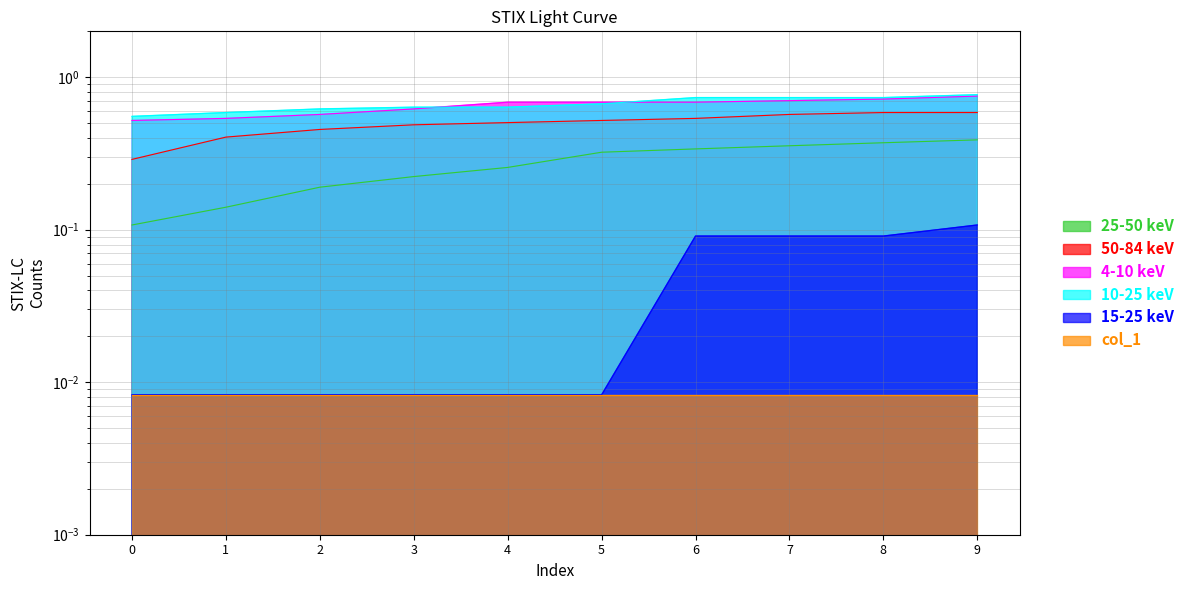

What is the difference between the highest and lowest values at 8?

0.6